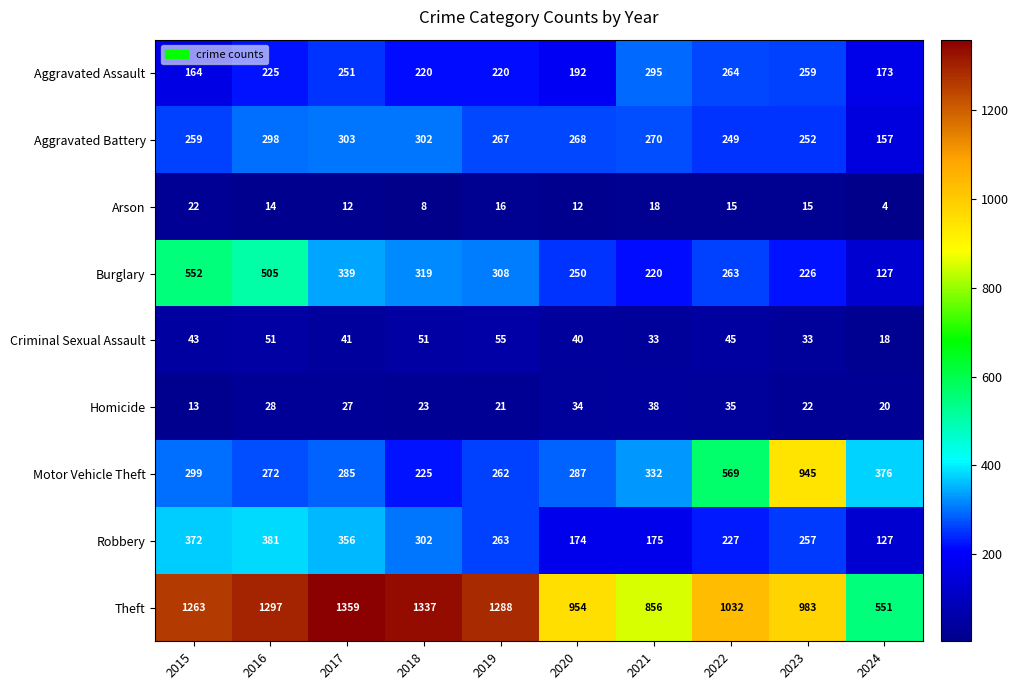

True or false: Robbery has a value of 415 at 2023.

False